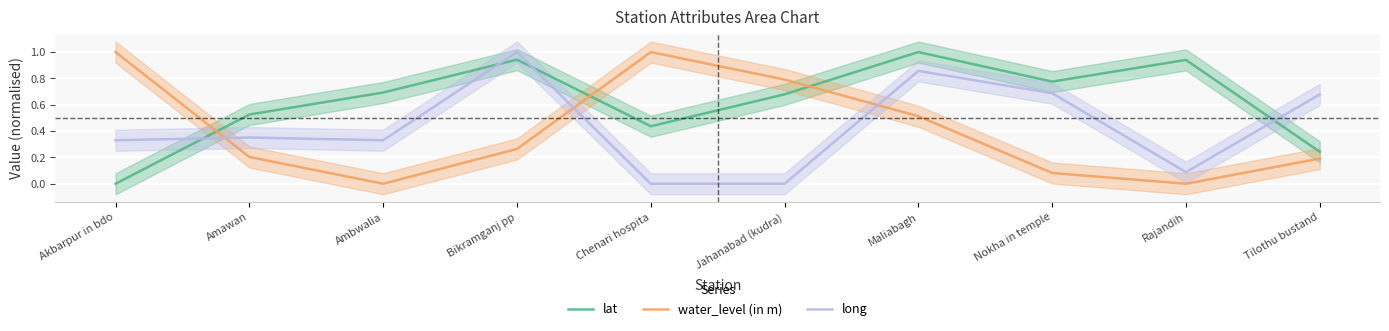

What is the label of the 1st point from the left?

Akbarpur in bdo